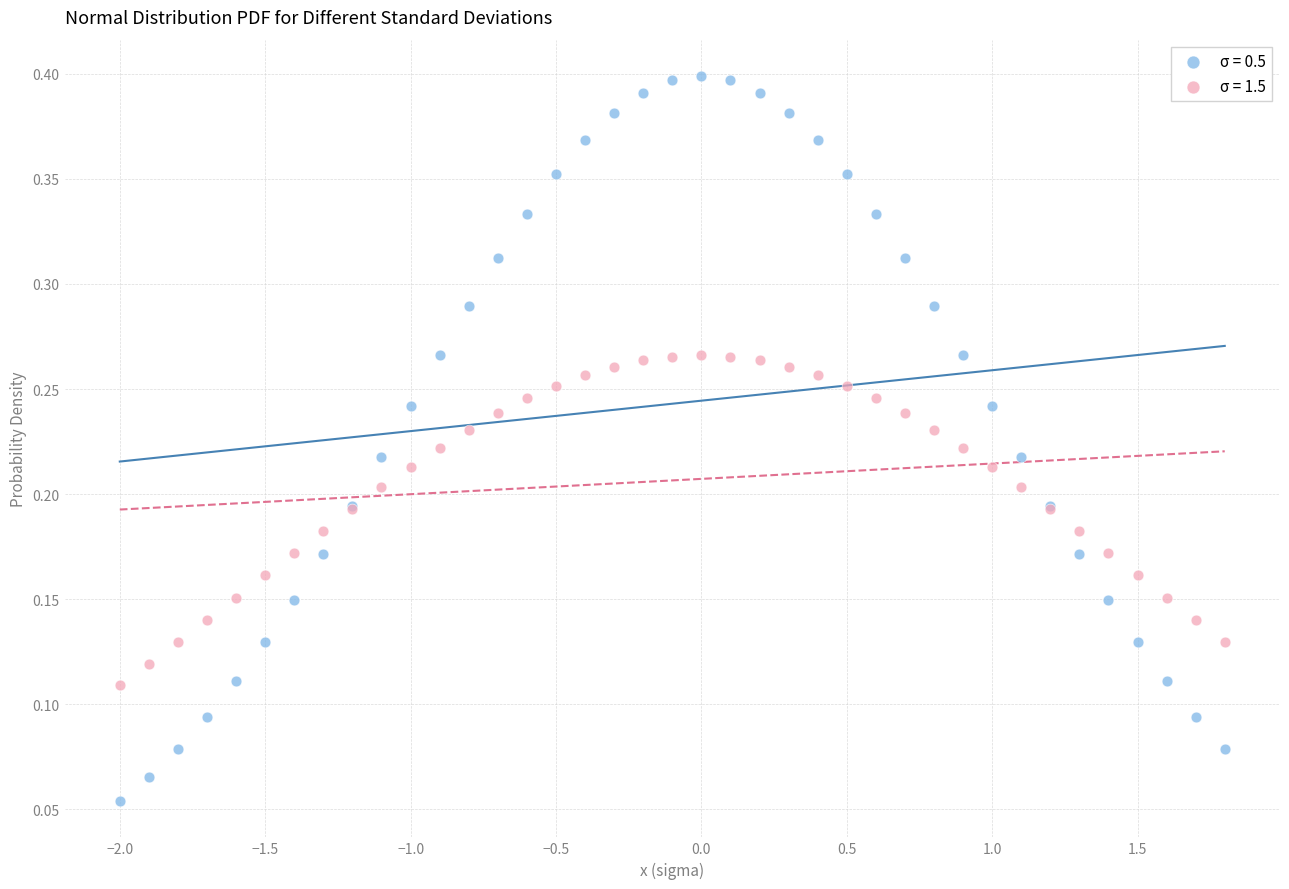

Which series has the largest Y range (max minus min)?

σ = 0.5